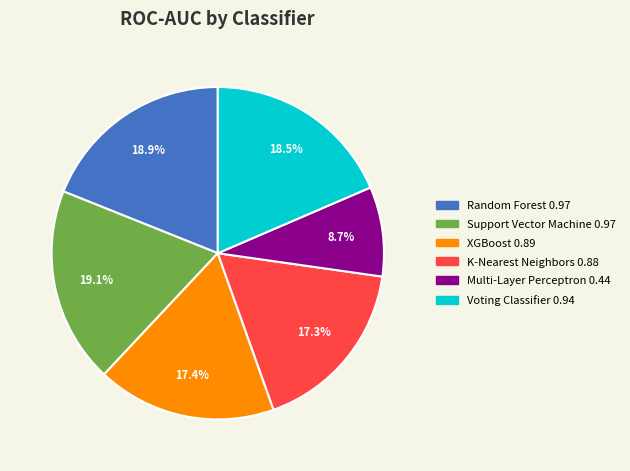

Does XGBoost represent more than half of the total?

No